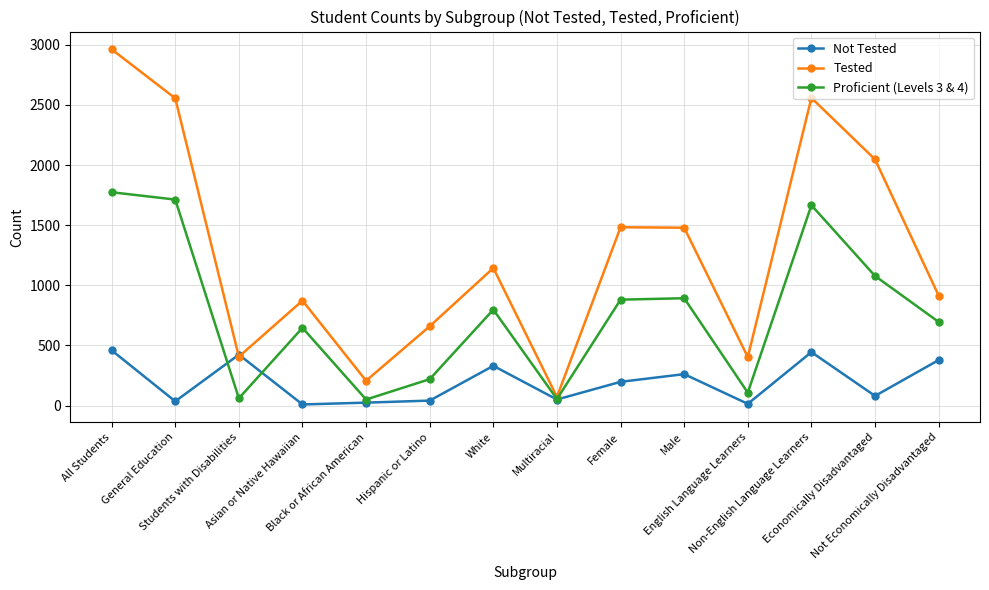

Rank the series by their average value, from lowest to highest.

Not Tested, Proficient (Levels 3 & 4), Tested